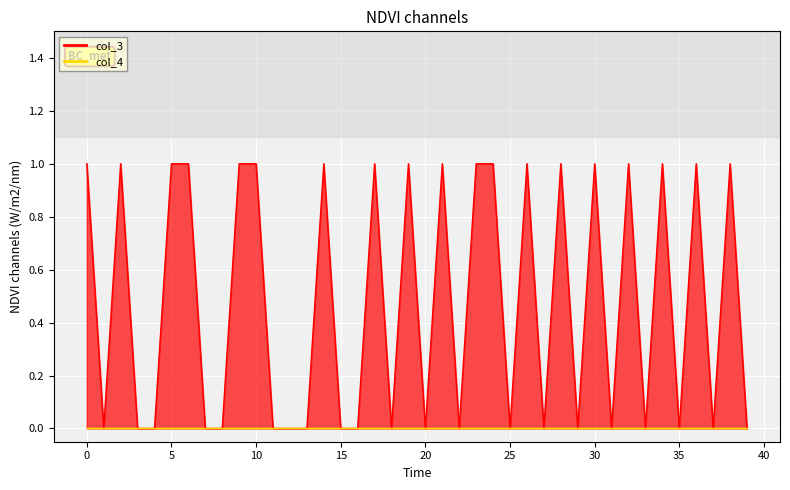

How many interior local peaks (higher than both neighbors) does the data have?

12